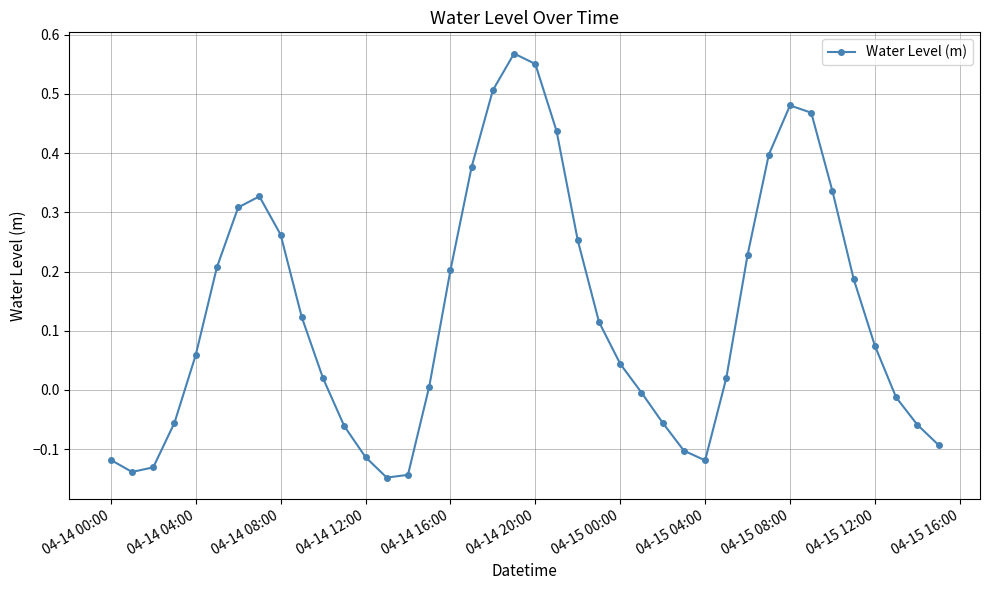

How many negative values are there?

15